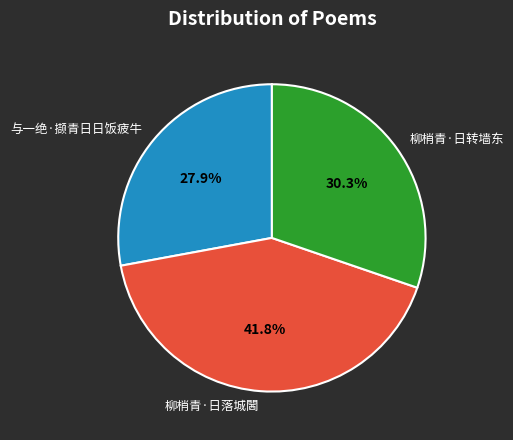

Approximately how many times larger is the value at 与一绝·撷青日日饭疲牛 compared to 柳梢青·日转墙东?

0.9